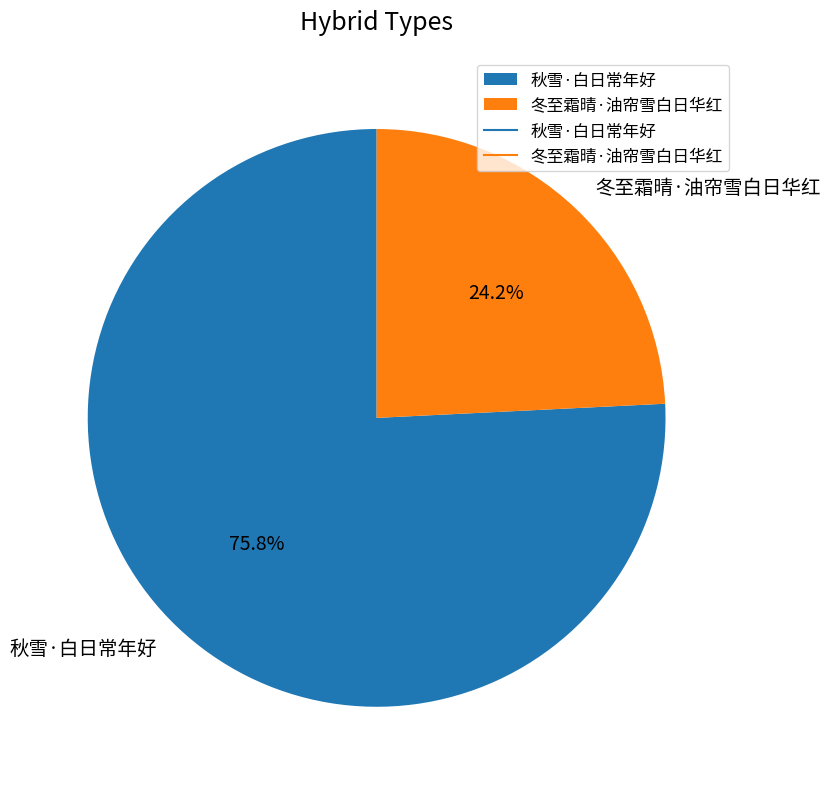

To the nearest percent, what is the average slice percentage?

50%